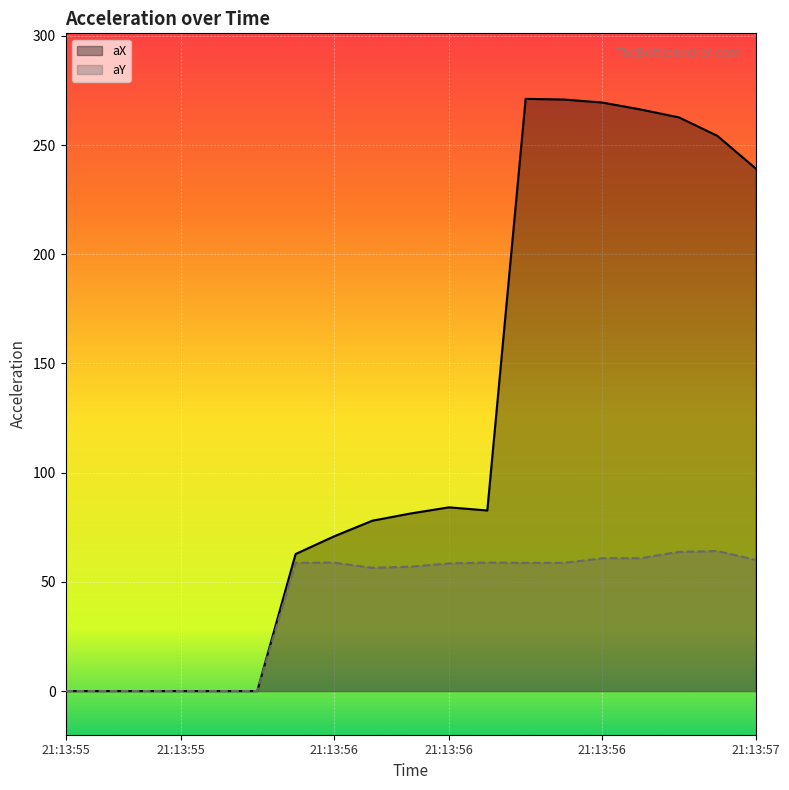

Where is the first local minimum for aY?

21:13:56